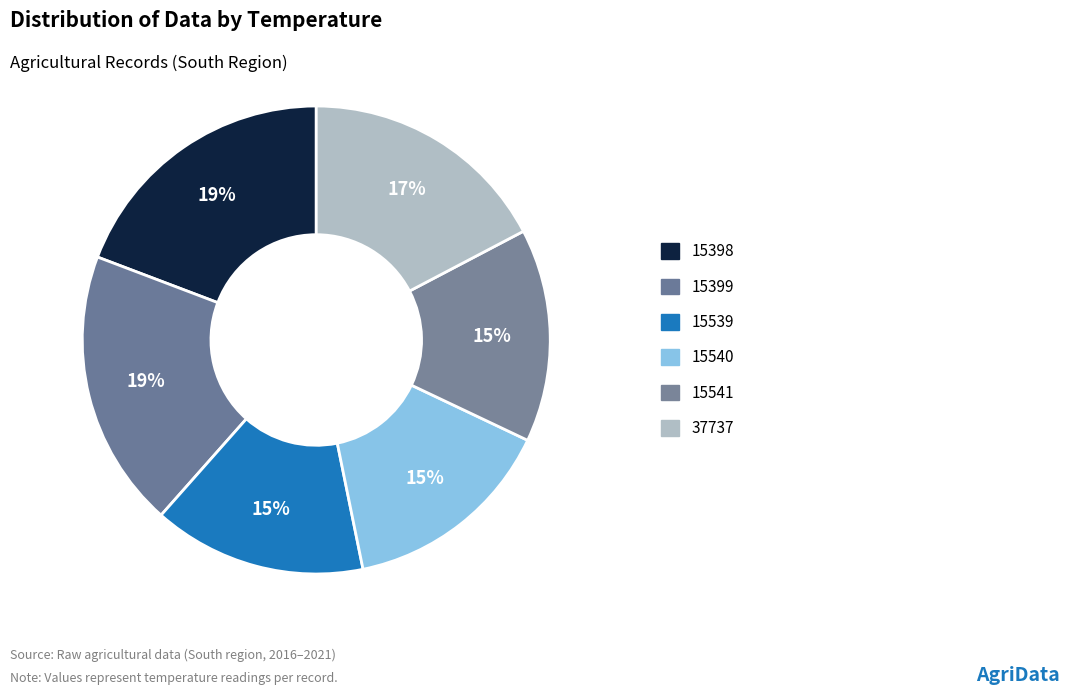

Rank the categories by value from lowest to highest.

15539, 15540, 15541, 37737, 15398, 15399